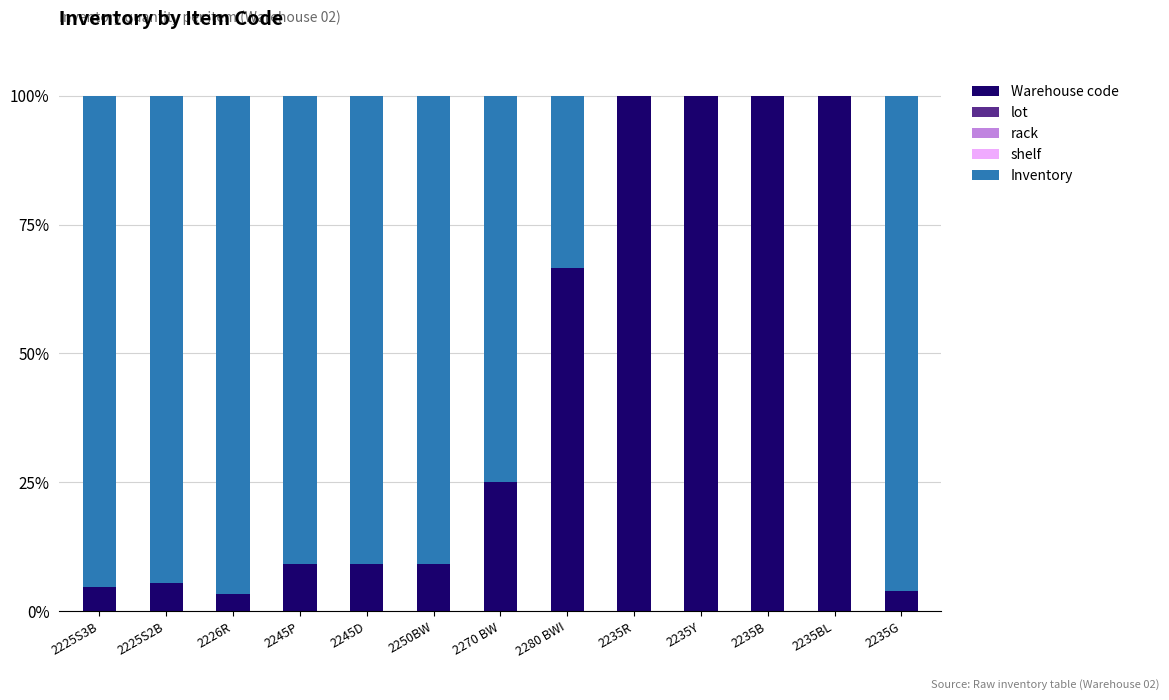

What is the highest value of the Warehouse code series?

100.0